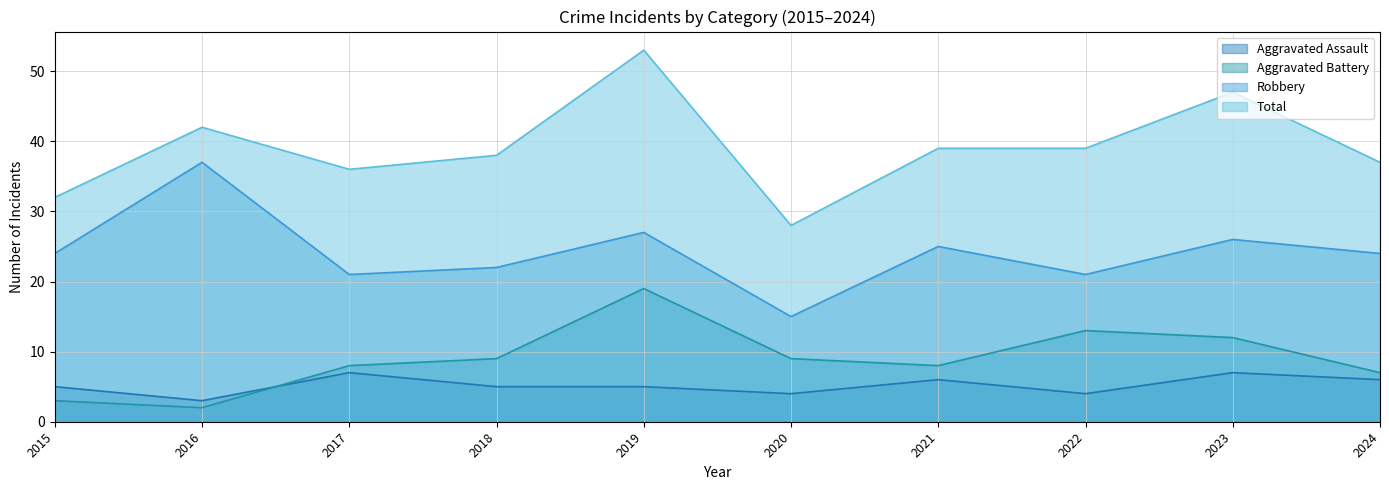

Which series has the largest range (max minus min)?

Total